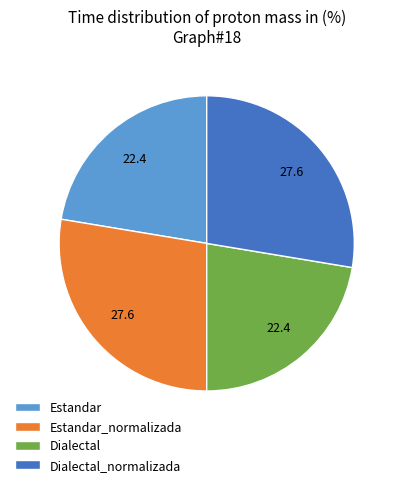

Does Dialectal_normalizada represent more than half of the total?

No